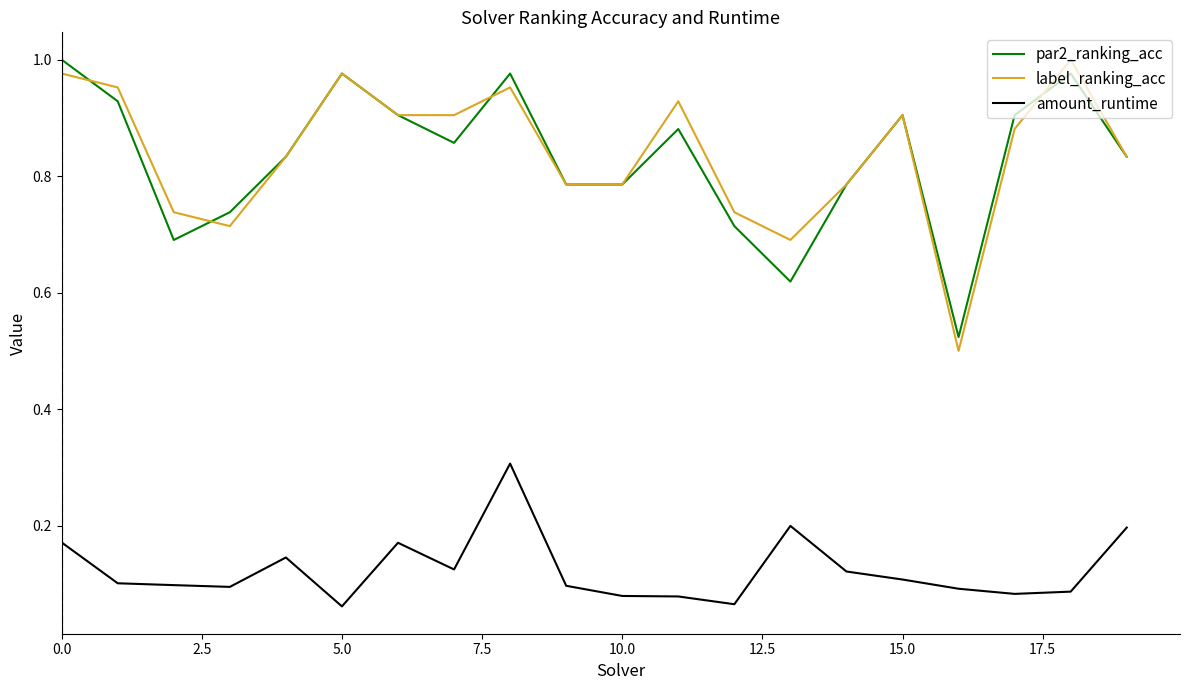

True or false: amount_runtime and label_ranking_acc cross at least once.

False